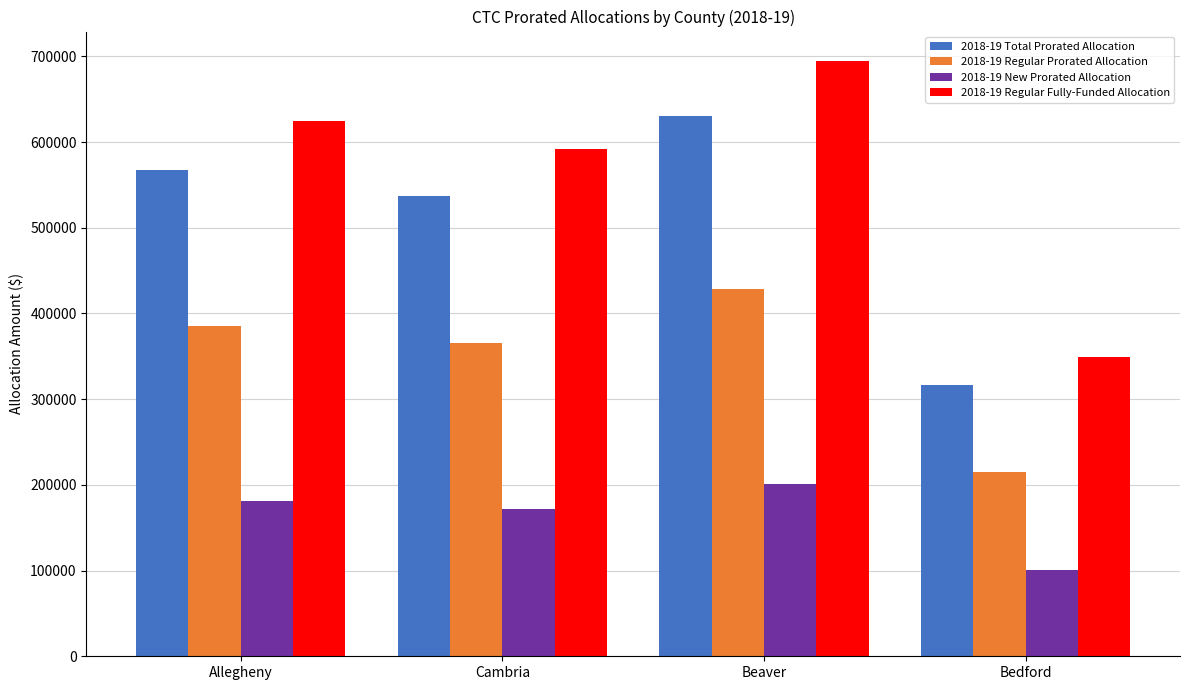

What is the total value across all series at Cambria?

1665864.7